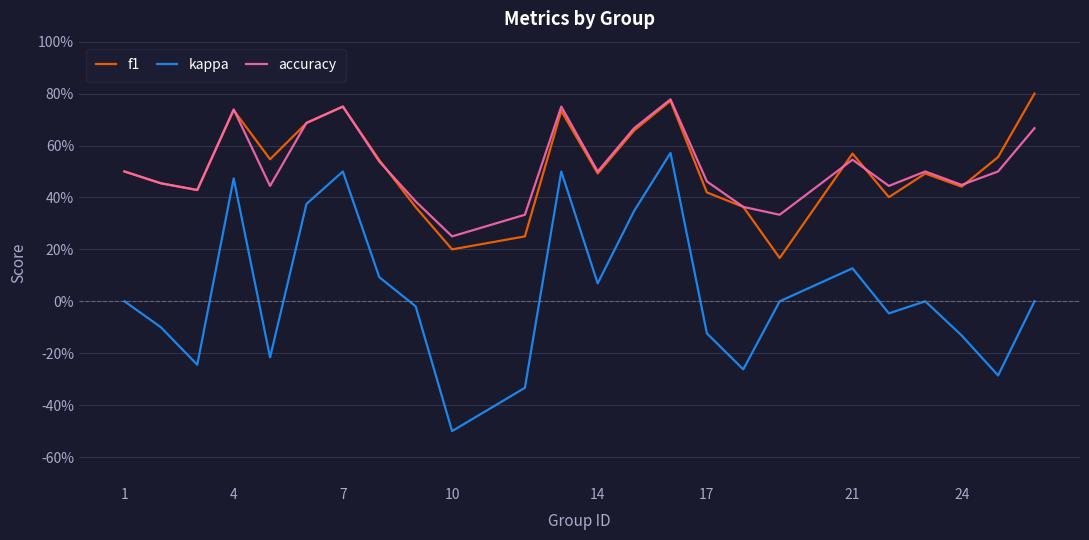

After their last crossing, which series has the higher values: accuracy or f1?

f1